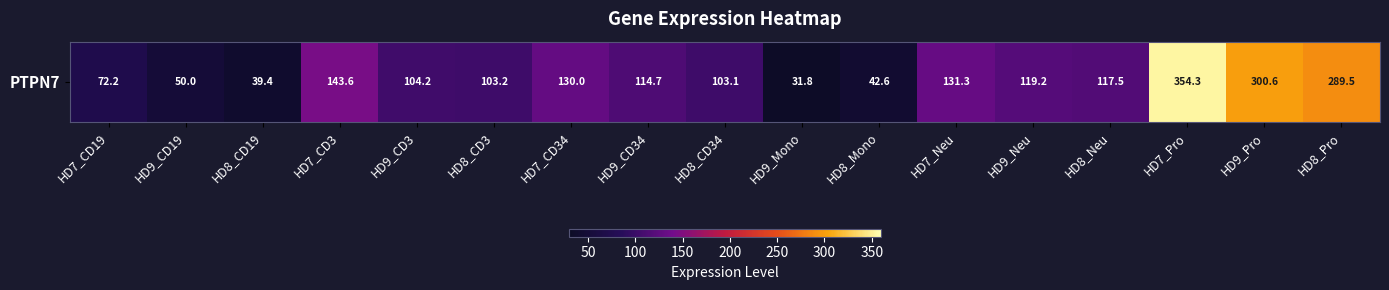

What is the difference between the maximum and minimum values?

322.5